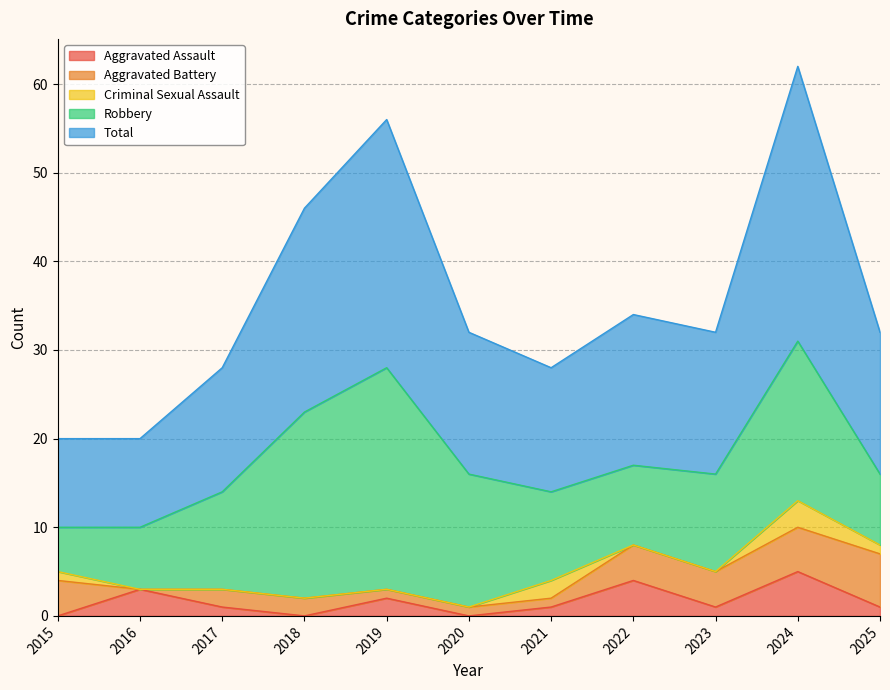

Reading left to right, what are all the values shown in this chart?

Aggravated Assault: 2015=0	2016=3	2017=1	2018=0	2019=2	2020=0	2021=1	2022=4	2023=1	2024=5	2025=1
Aggravated Battery: 2015=4	2016=0	2017=2	2018=2	2019=1	2020=1	2021=1	2022=4	2023=4	2024=5	2025=6
Criminal Sexual Assault: 2015=1	2016=0	2017=0	2018=0	2019=0	2020=0	2021=2	2022=0	2023=0	2024=3	2025=1
Robbery: 2015=5	2016=7	2017=11	2018=21	2019=25	2020=15	2021=10	2022=9	2023=11	2024=18	2025=8
Total: 2015=10	2016=10	2017=14	2018=23	2019=28	2020=16	2021=14	2022=17	2023=16	2024=31	2025=16